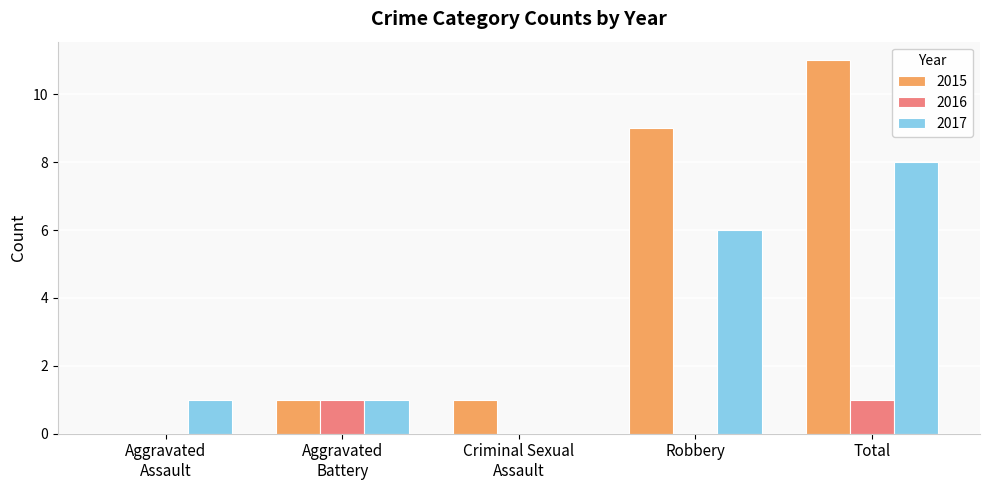

How many distinct data groups are displayed?

3